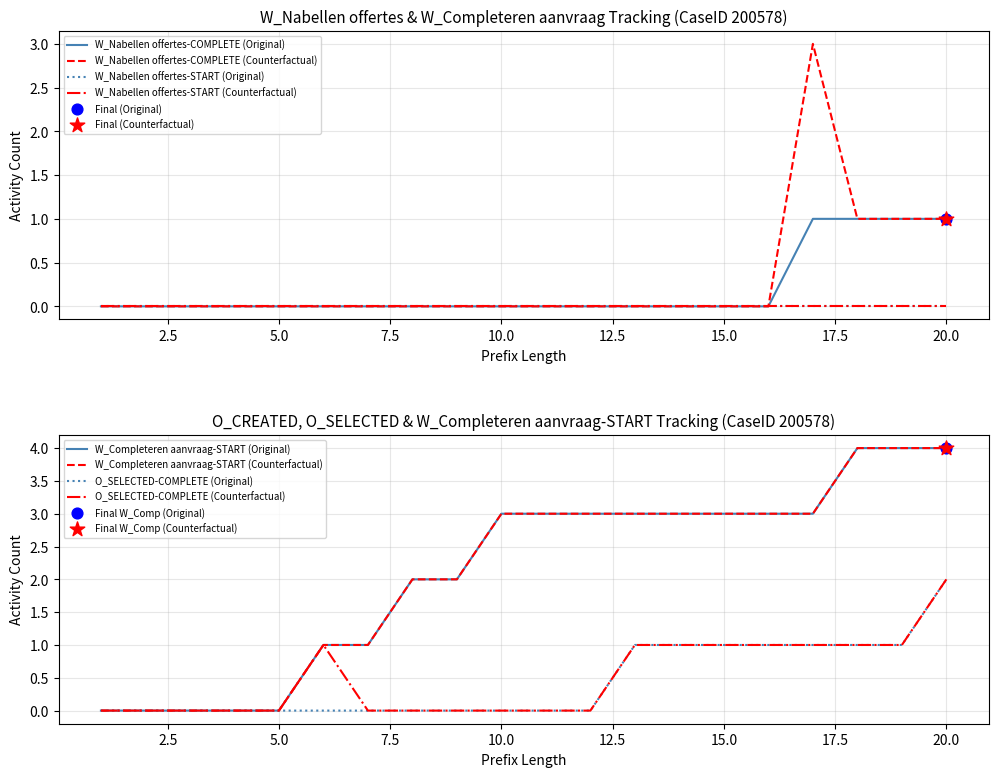

Which series contains the lowest Y value?

W_Nabellen offertes-START (Original)